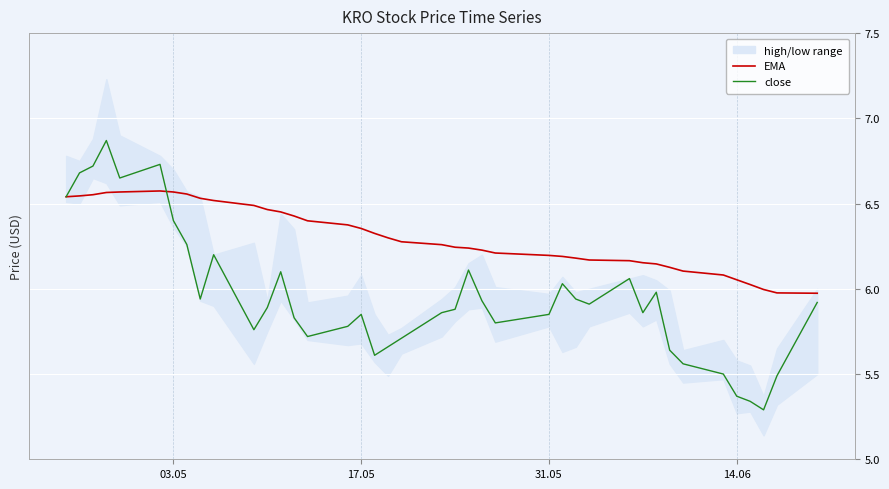

What is the maximum value shown in the chart?

6.9